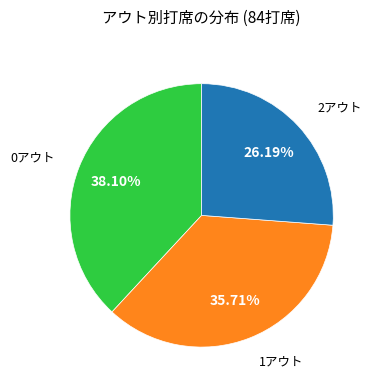

Is there any slice that represents more than half of the pie?

No